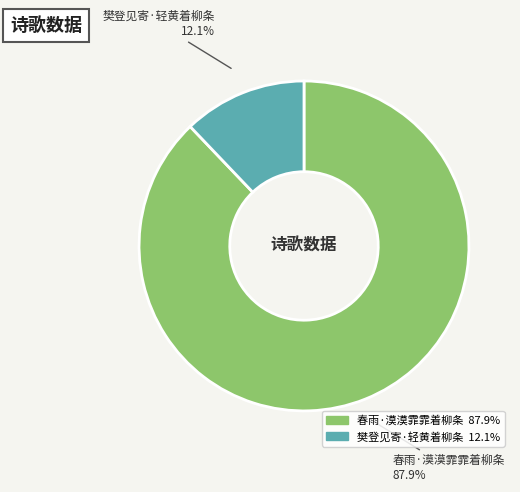

Count the number of slices in the pie.

2